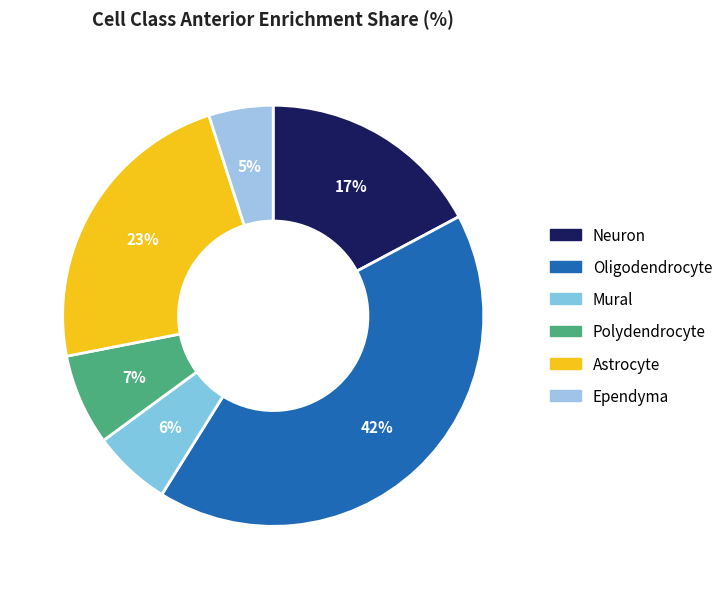

Count the number of slices in the pie.

6